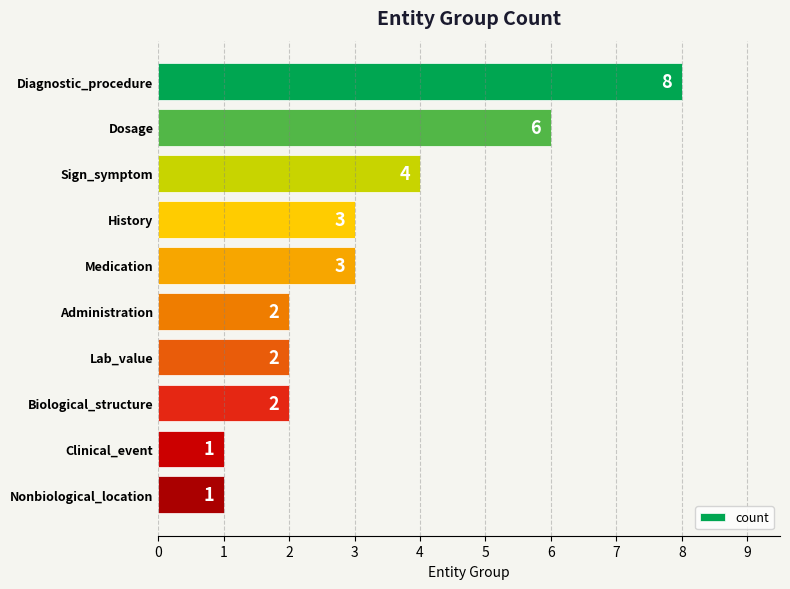

How many data points are less than 3?

5